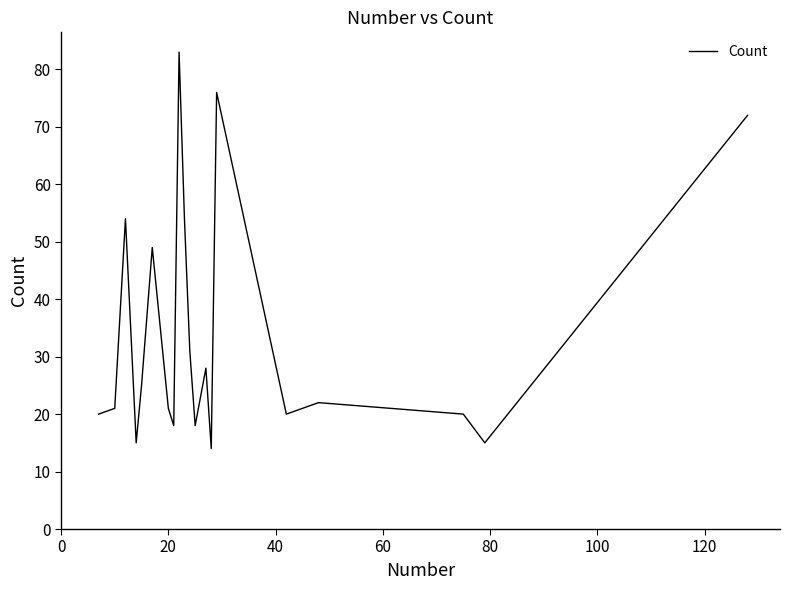

What is the difference between the maximum and second lowest values?

68